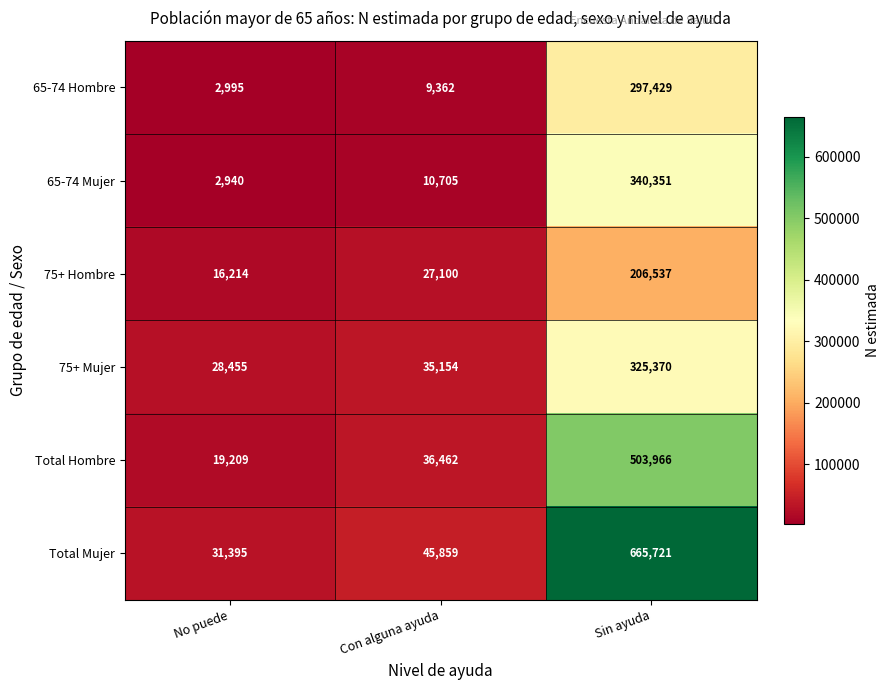

Is it true that 65-74 Hombre equals 489223 at Sin ayuda?

False